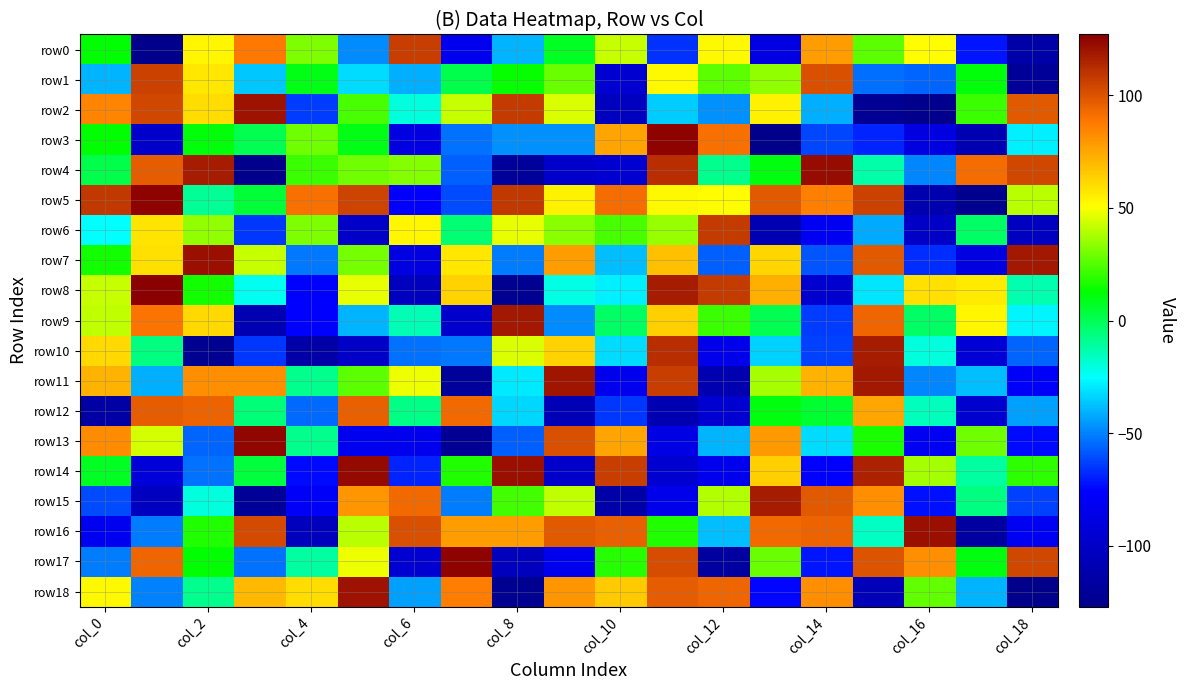

Which series has the widest spread of values?

row3